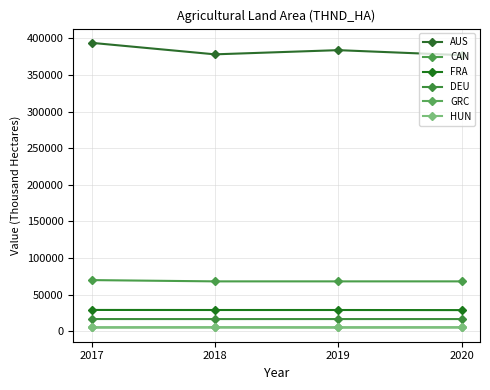

True or false: HUN and GRC cross at least once.

False